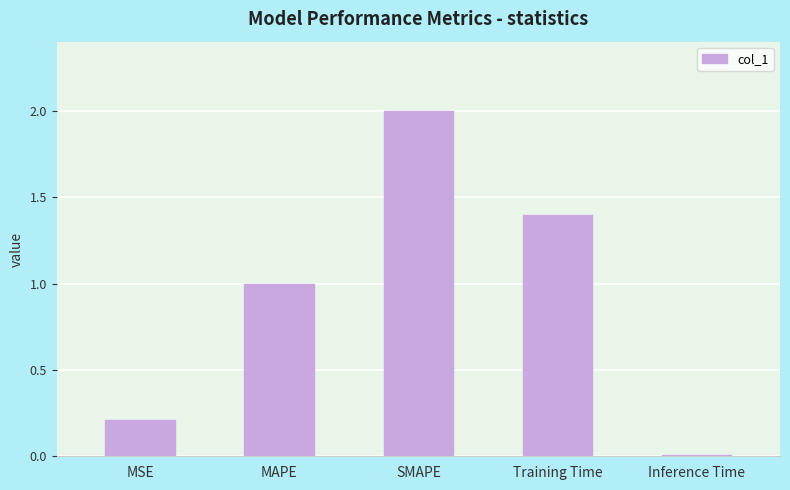

What is the sum of all values?

4.6